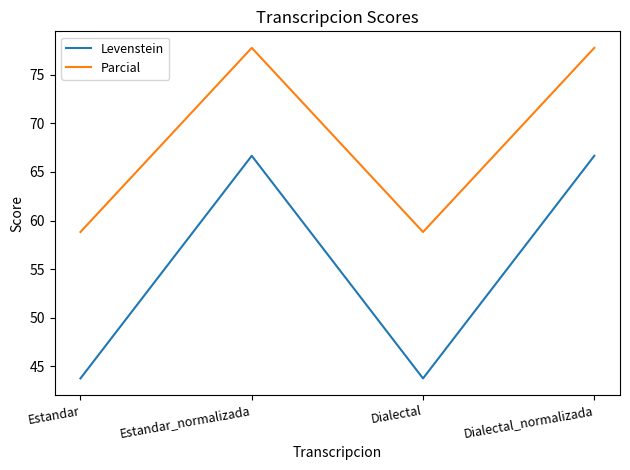

Where is the first local maximum for Levenstein?

Estandar_normalizada